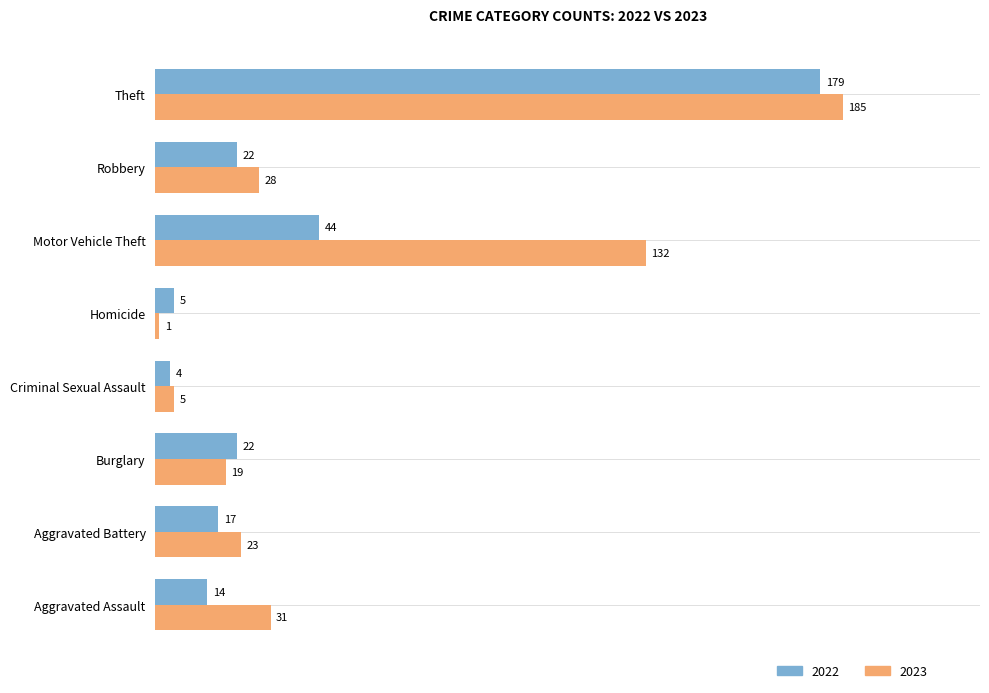

Which category has the highest value in the 2023 series?

Theft